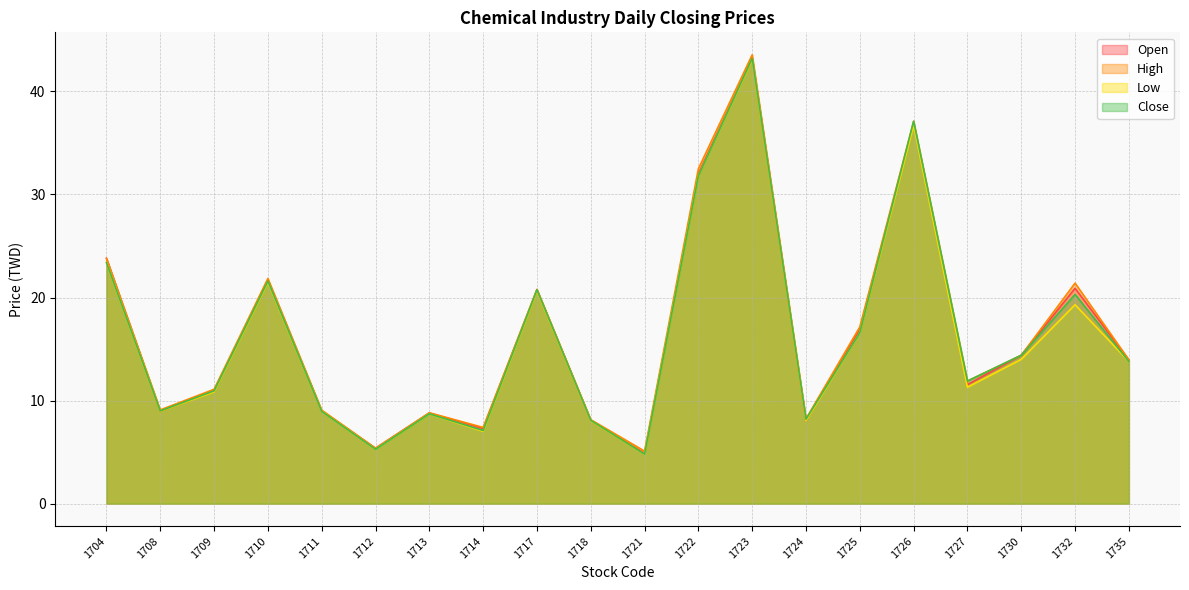

What is the total value across all series at 1717?

83.0